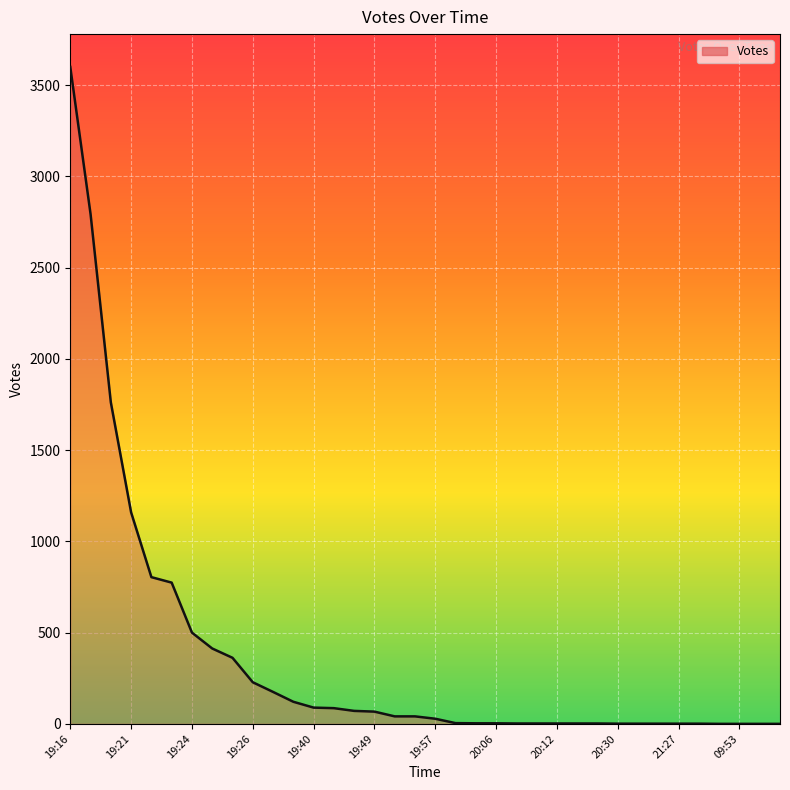

What is the difference between the maximum and minimum values?

3600